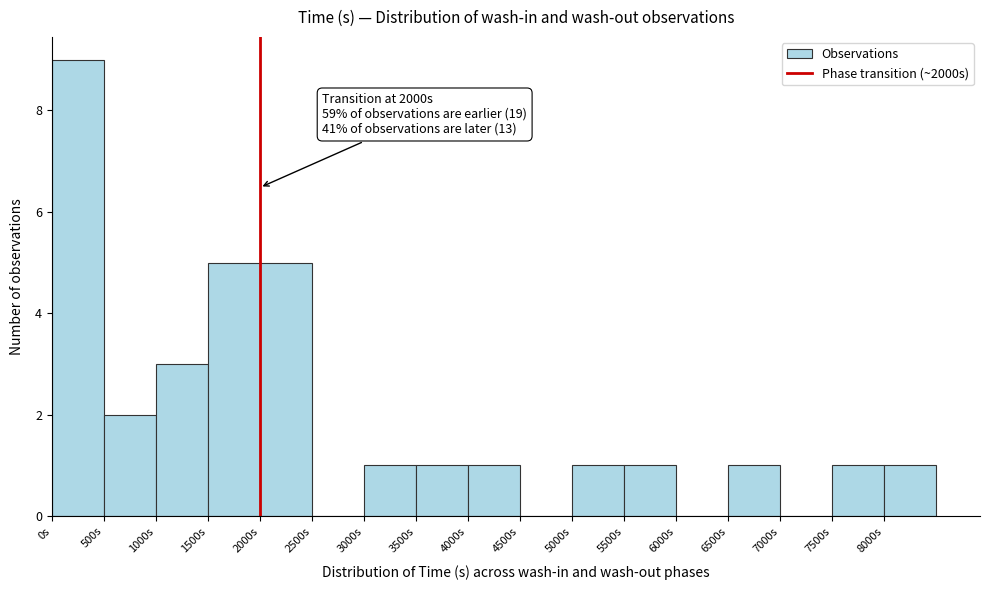

Which range on the x-axis has the tallest bar?

0 to 500